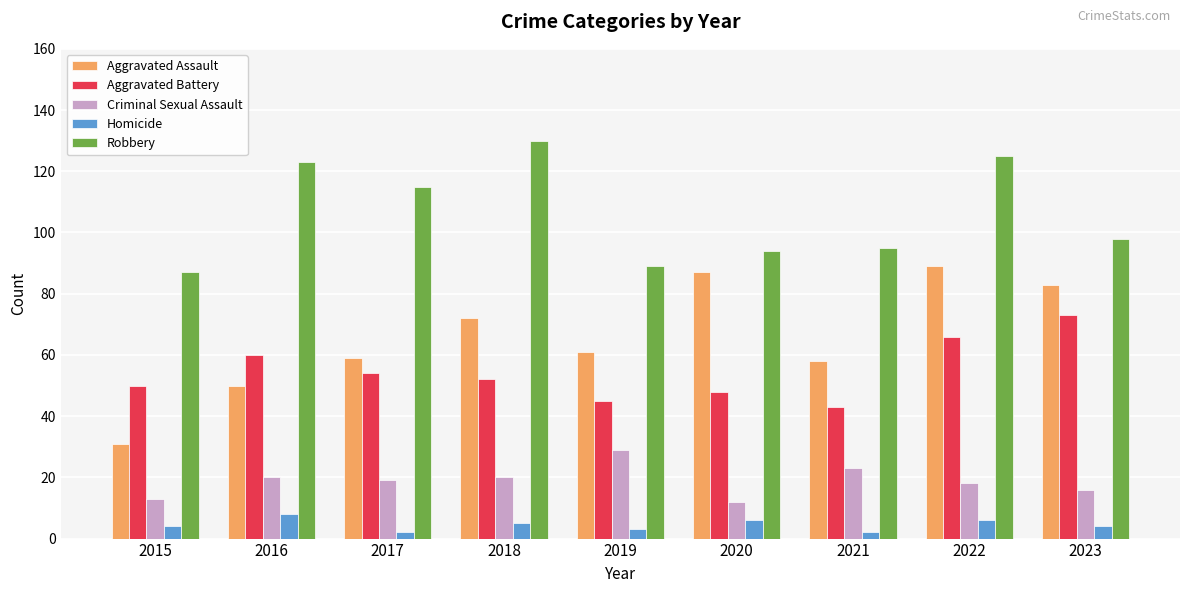

What is the spread (max minus min) of values at 2023?

94